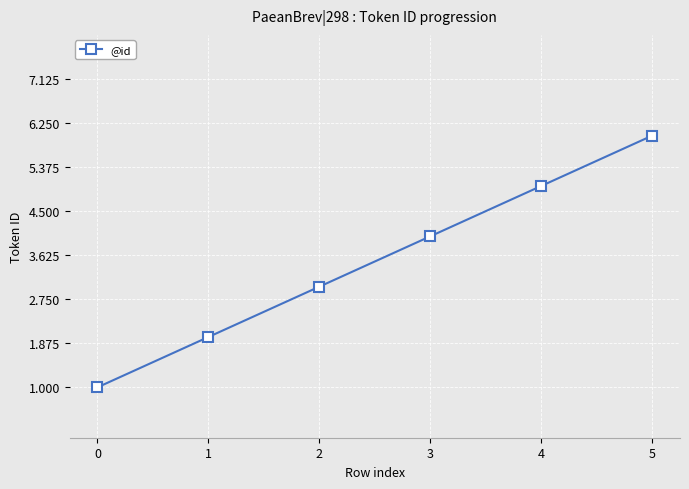

How many series are shown in this chart?

1